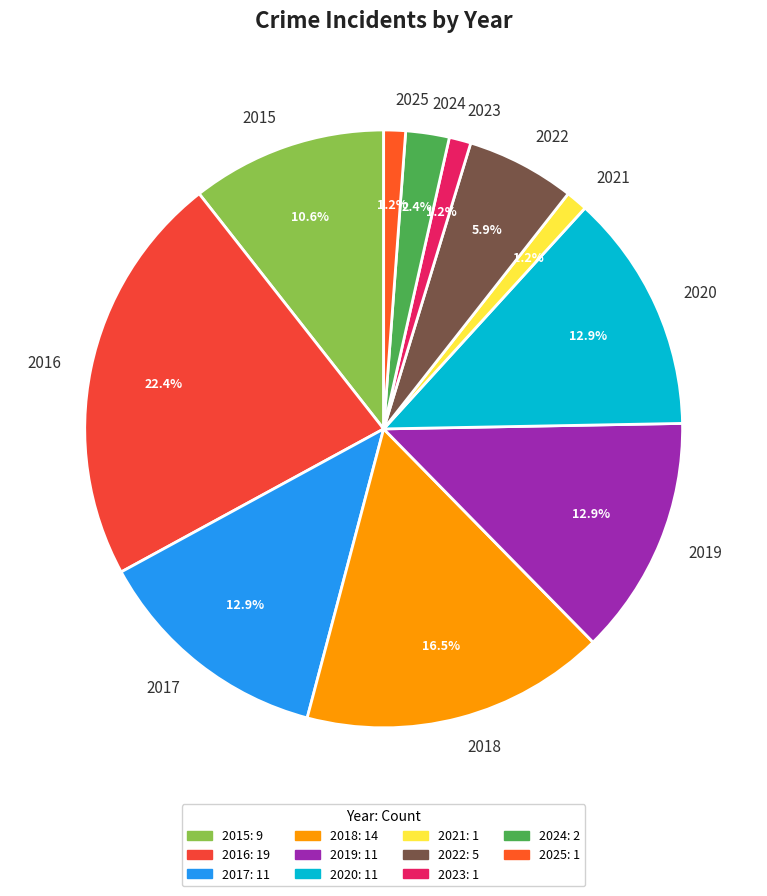

To the nearest percent, what is the difference between the largest and smallest slice percentages?

21%